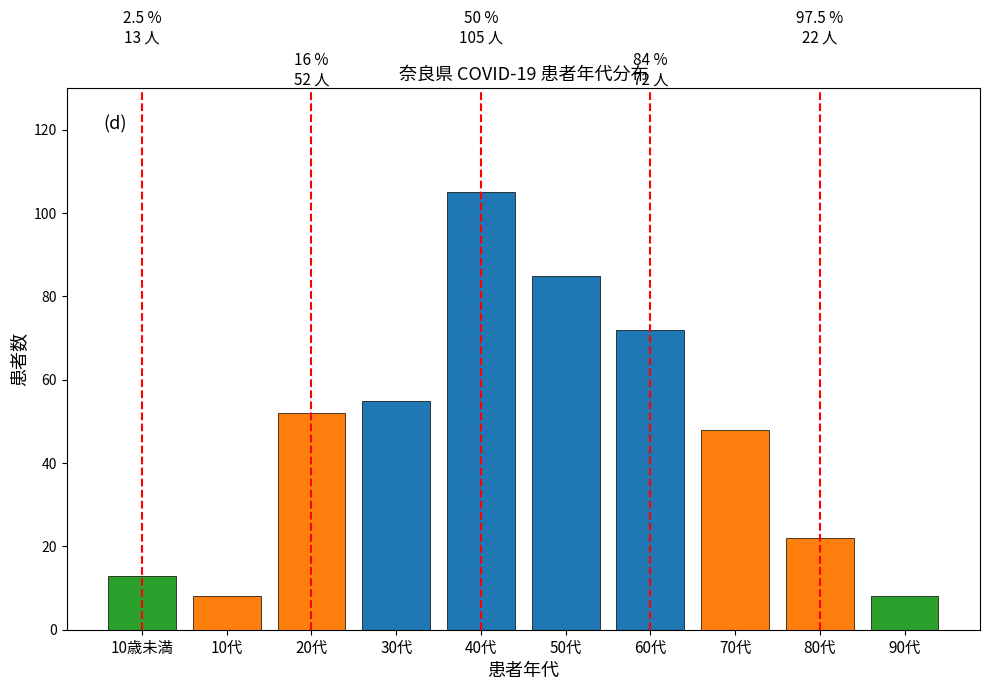

Reading right to left, extract all data points from this chart.

90代=8	80代=22	70代=48	60代=72	50代=85	40代=105	30代=55	20代=52	10代=8	10歳未満=13